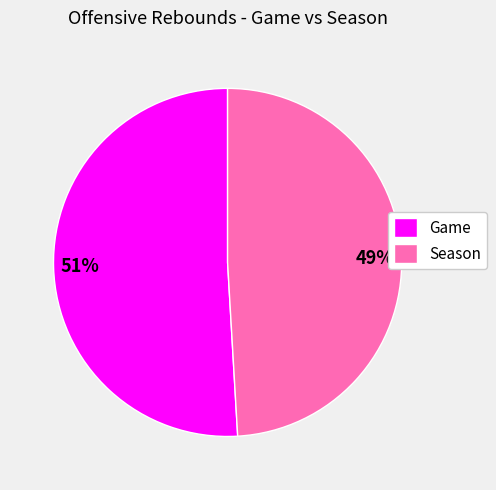

Between Season and Game, which is larger?

Game